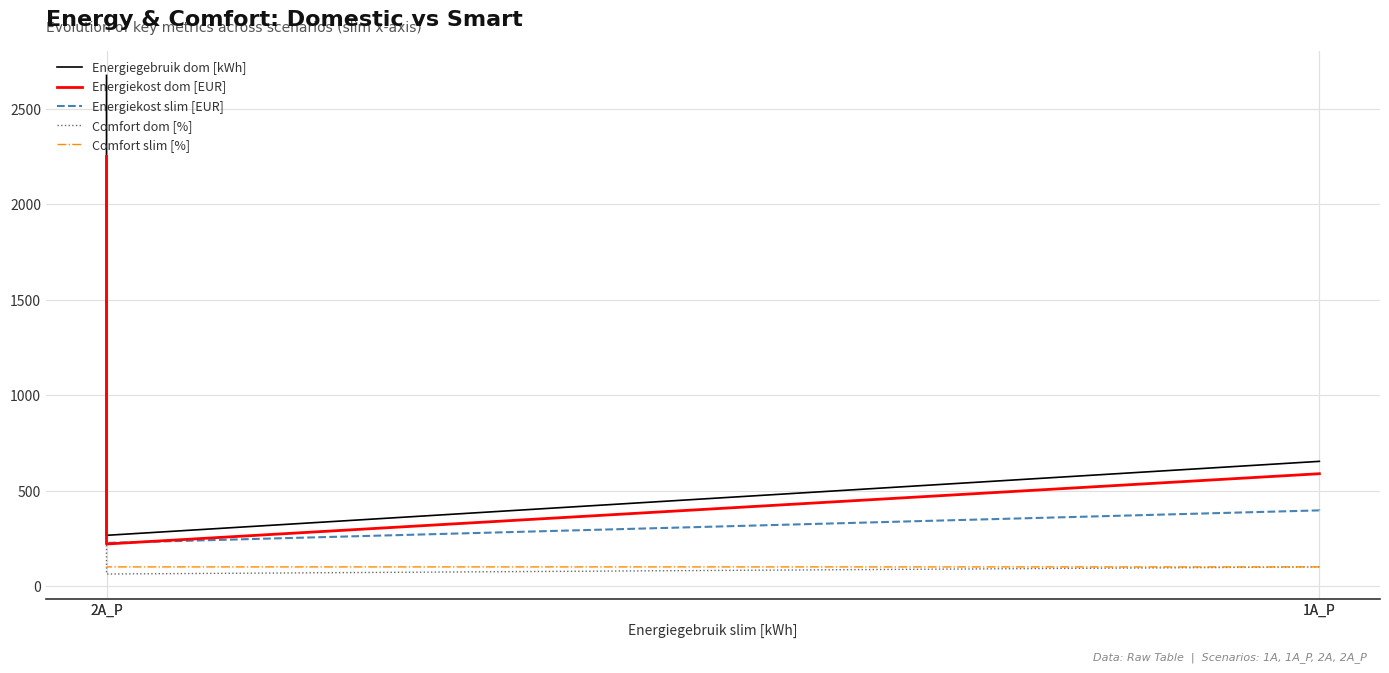

What is the sum of the Energiekost slim [EUR] values at 2A_P and 1A_P?

622.0